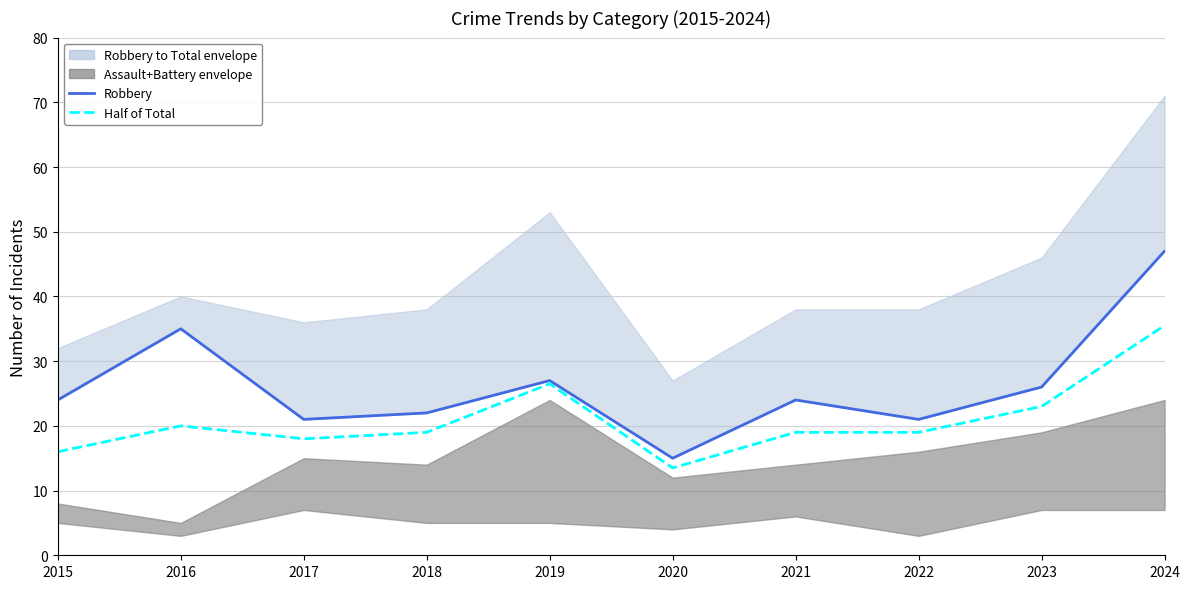

In Half of Total, how many points are lower than both neighbors (excluding endpoints)?

2